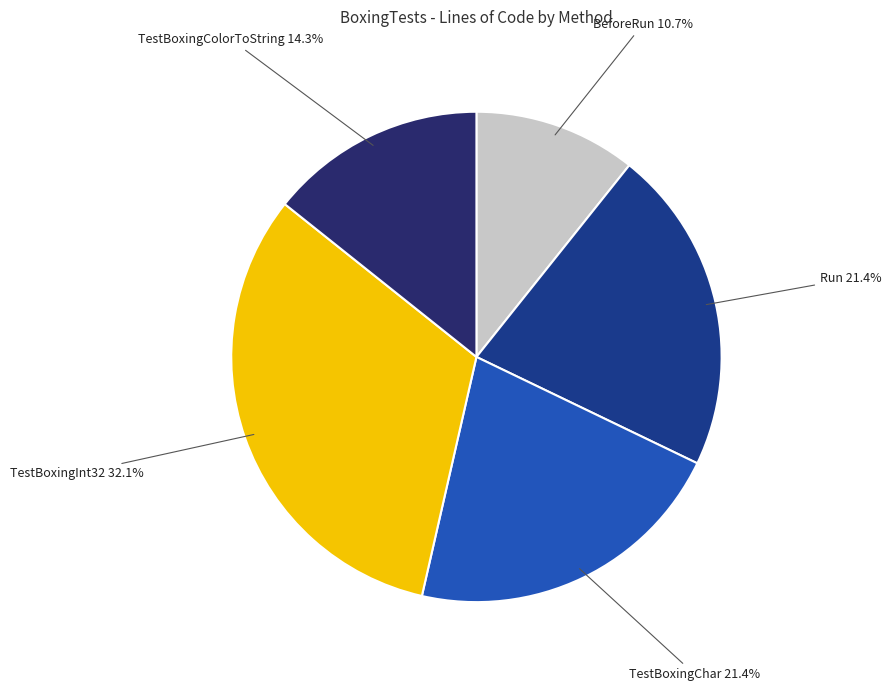

The Run slice represents 21% of the pie. True or false?

True